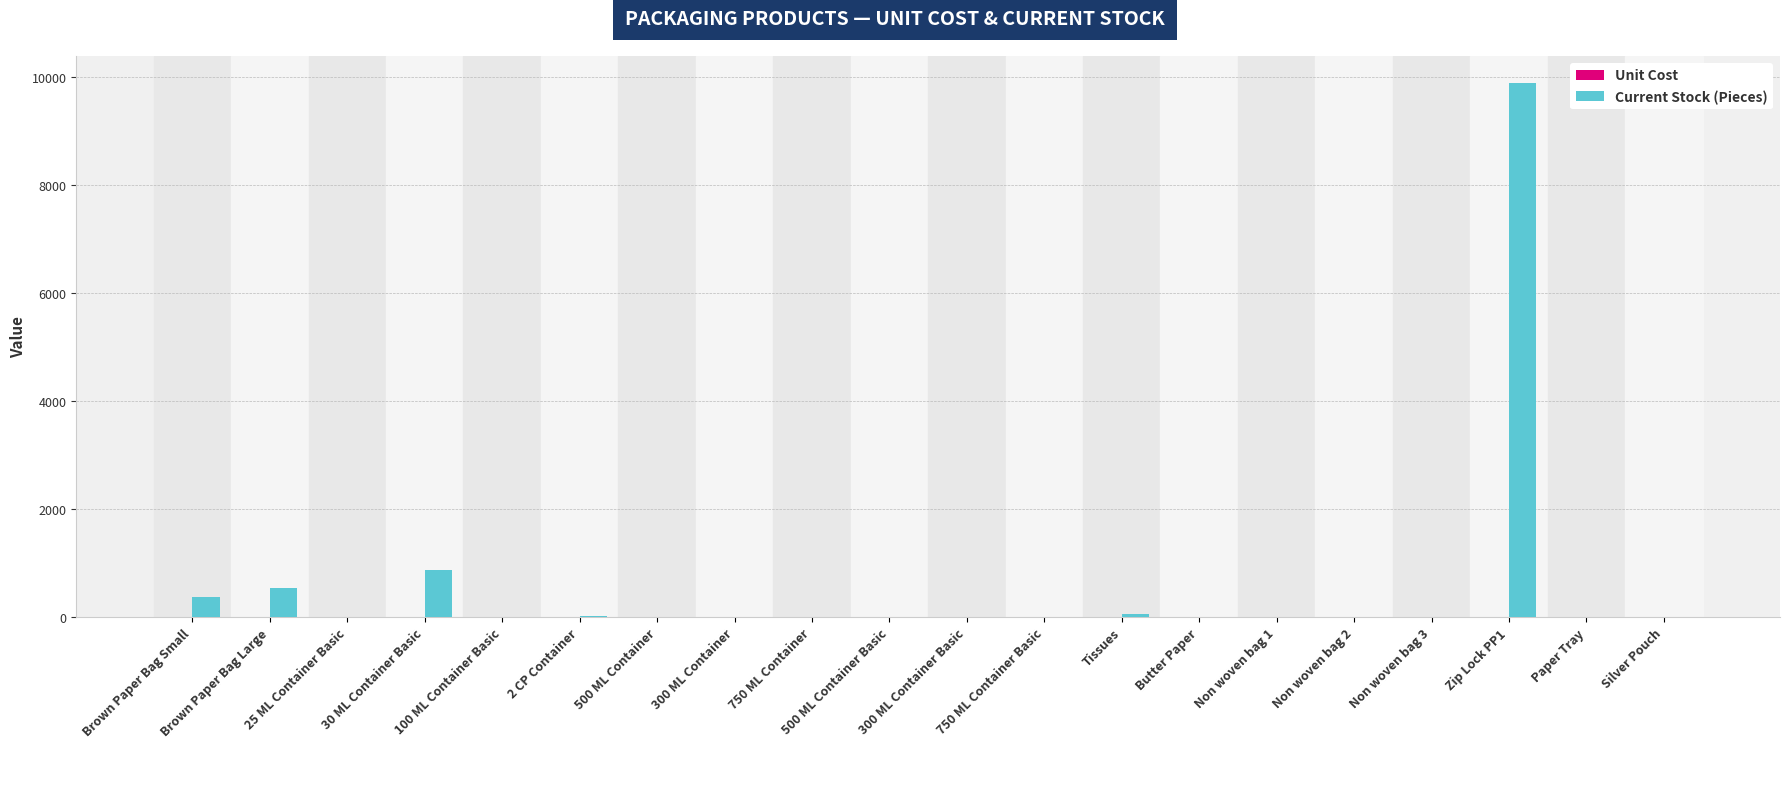

How many distinct data groups are displayed?

2